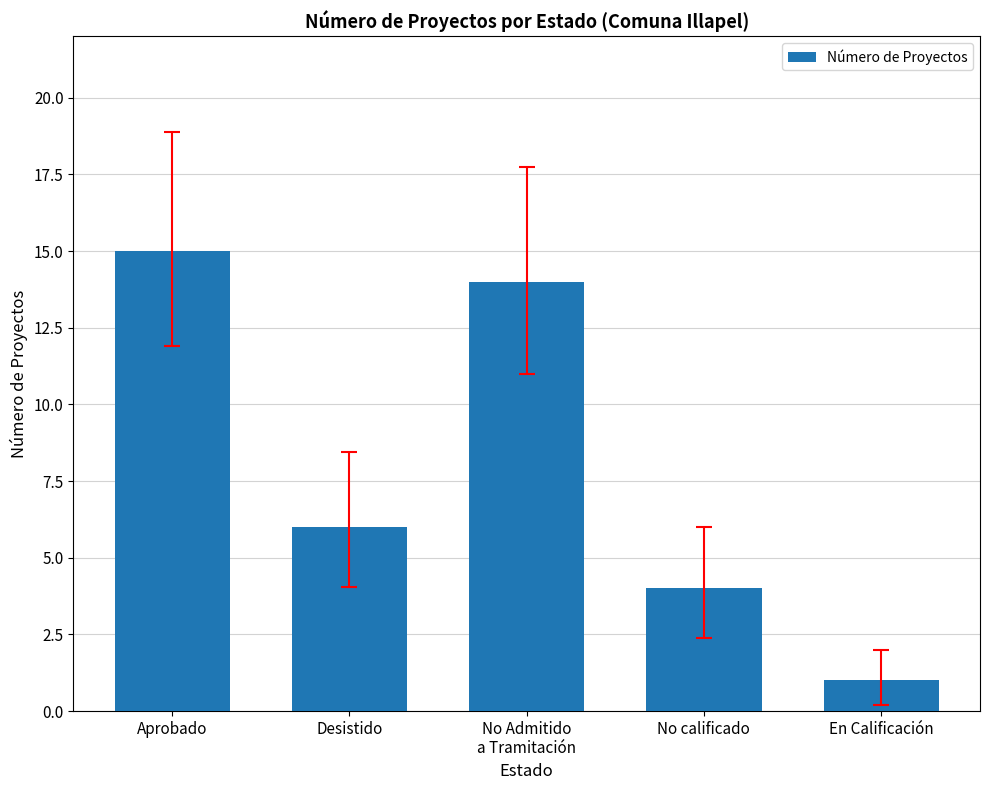

How many data points does each series have?

5